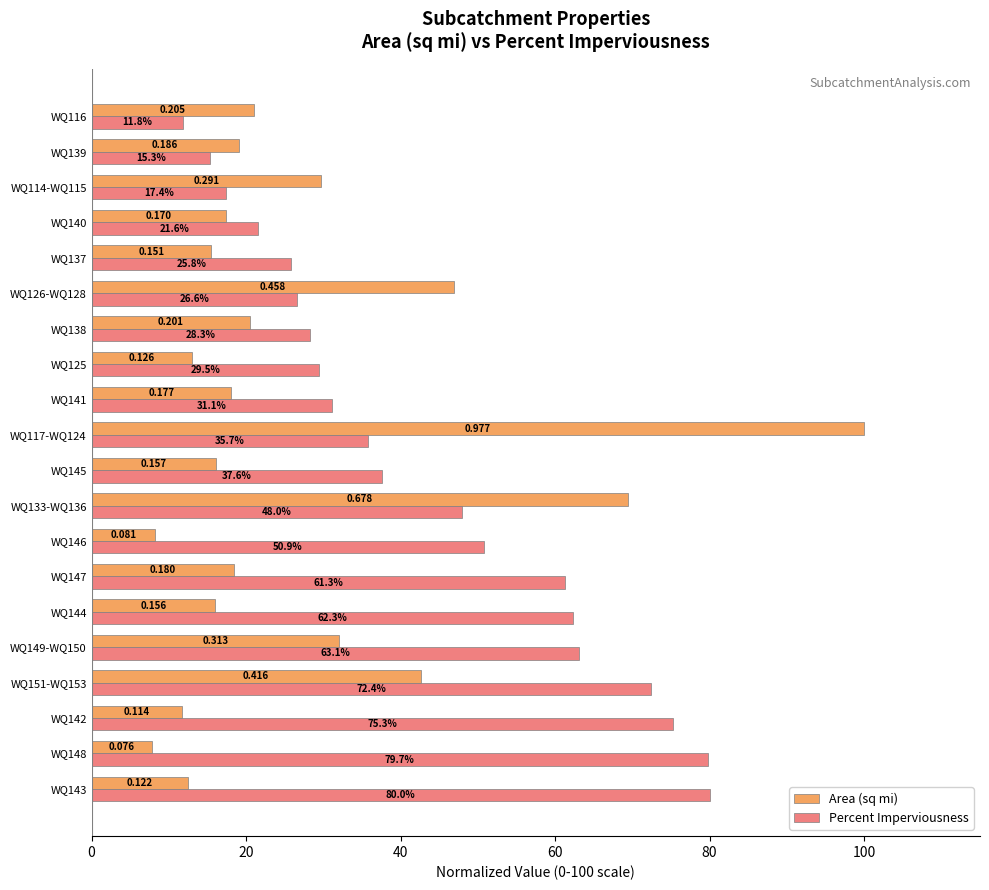

What is the difference between the maximum and minimum values in the Percent Imperviousness series?

68.2